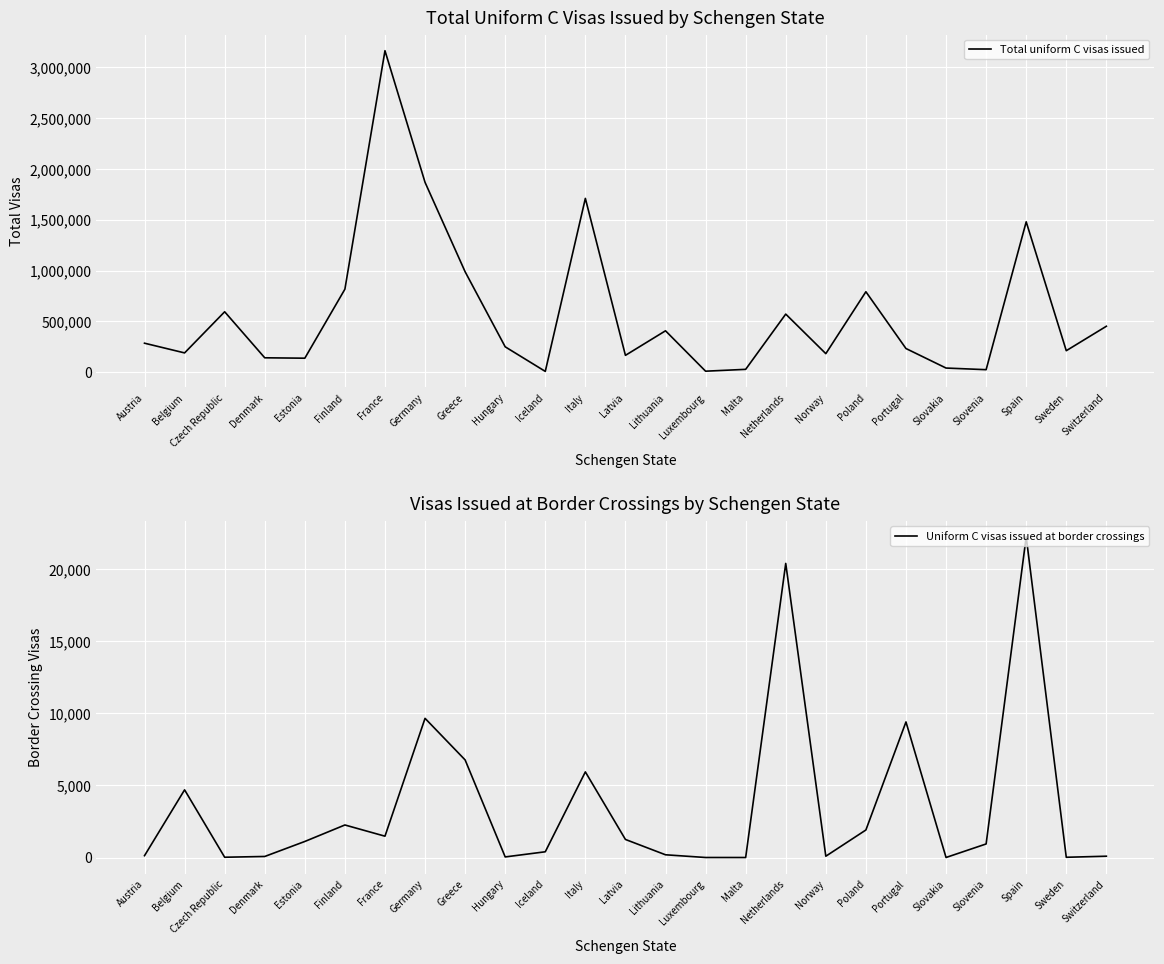

Which has a higher value, Norway or Czech Republic?

Czech Republic